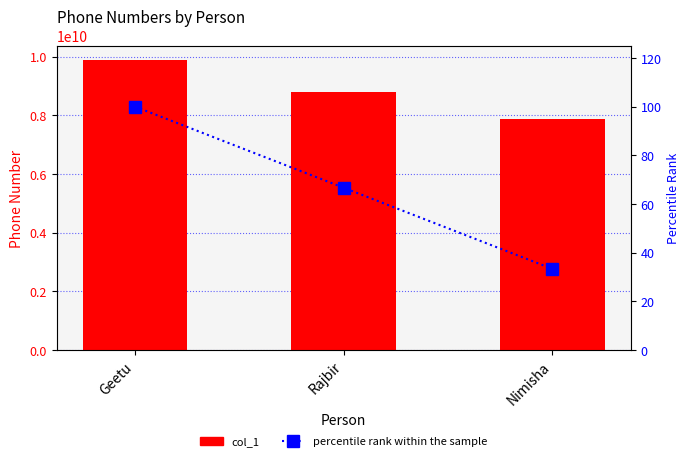

What is the difference between the maximum and second lowest values in the percentile rank within the sample series?

33.3